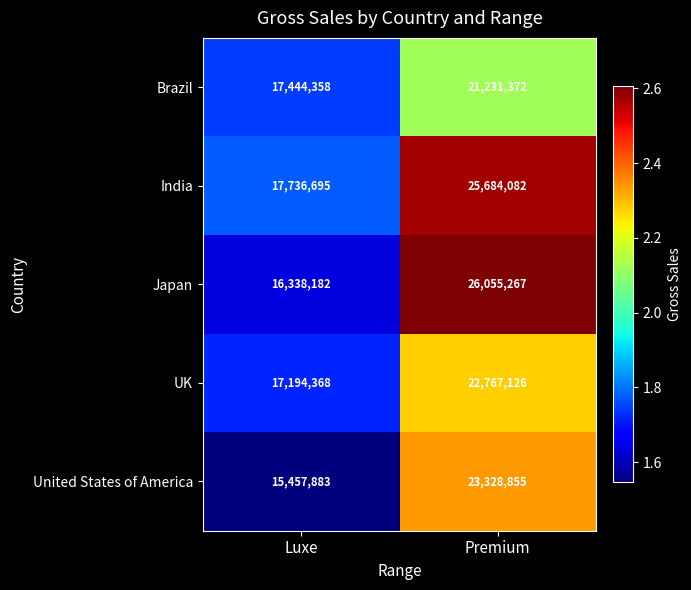

Rank the series at Premium from lowest to highest value.

Brazil, UK, United States of America, India, Japan